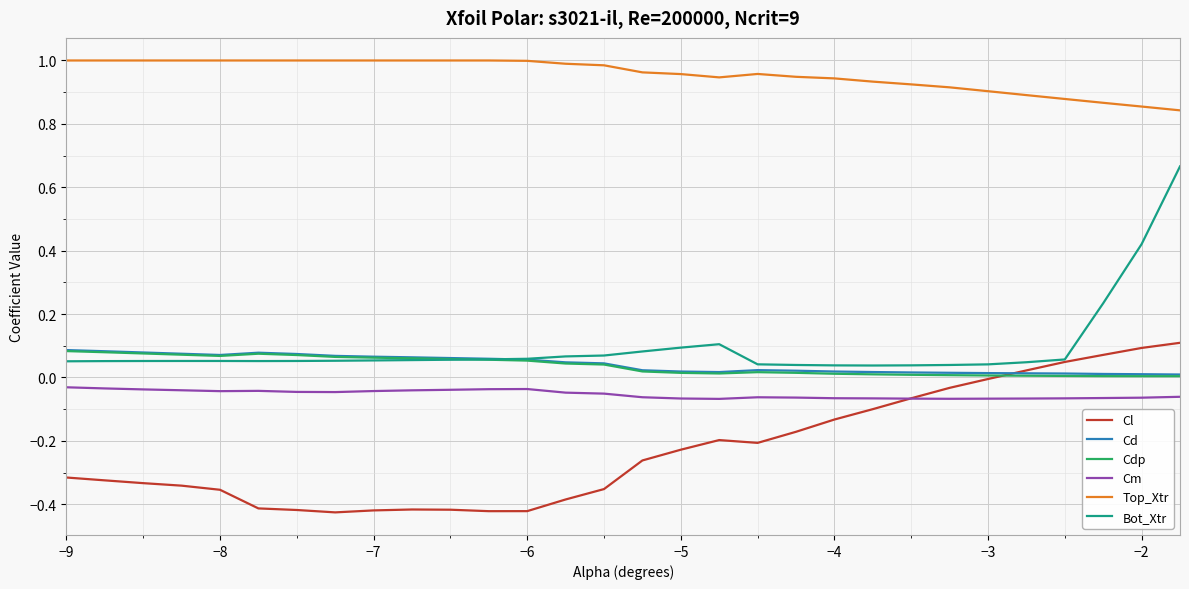

True or false: Bot_Xtr and Cm intersect in this chart.

False